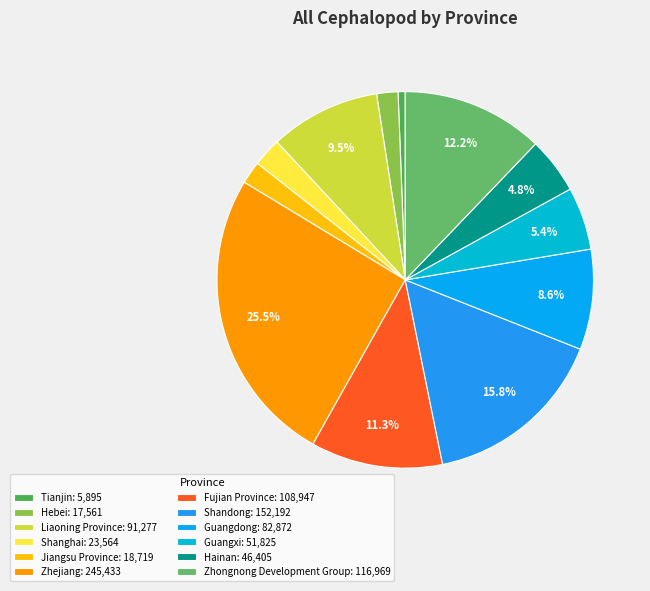

What is the largest slice in the pie chart?

Zhejiang